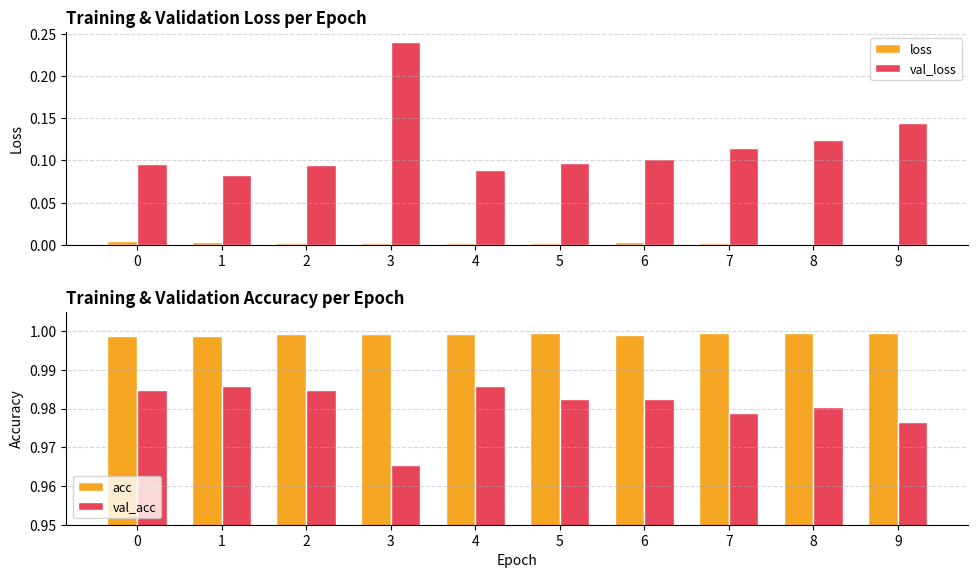

Which series has the largest total across all categories?

acc